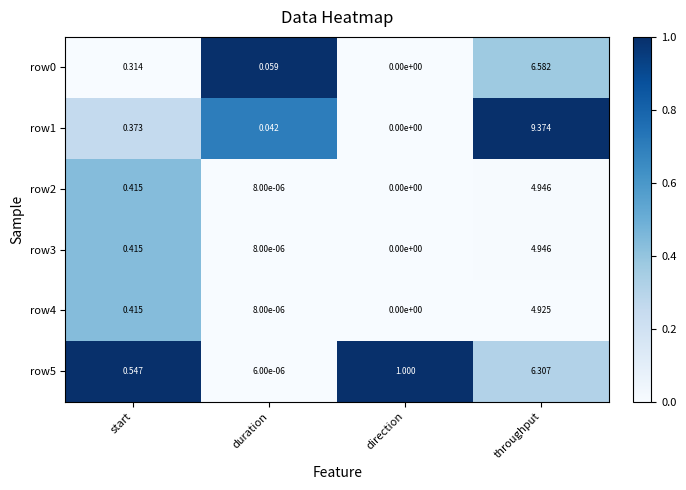

Which category has the highest value in the row1 series?

throughput